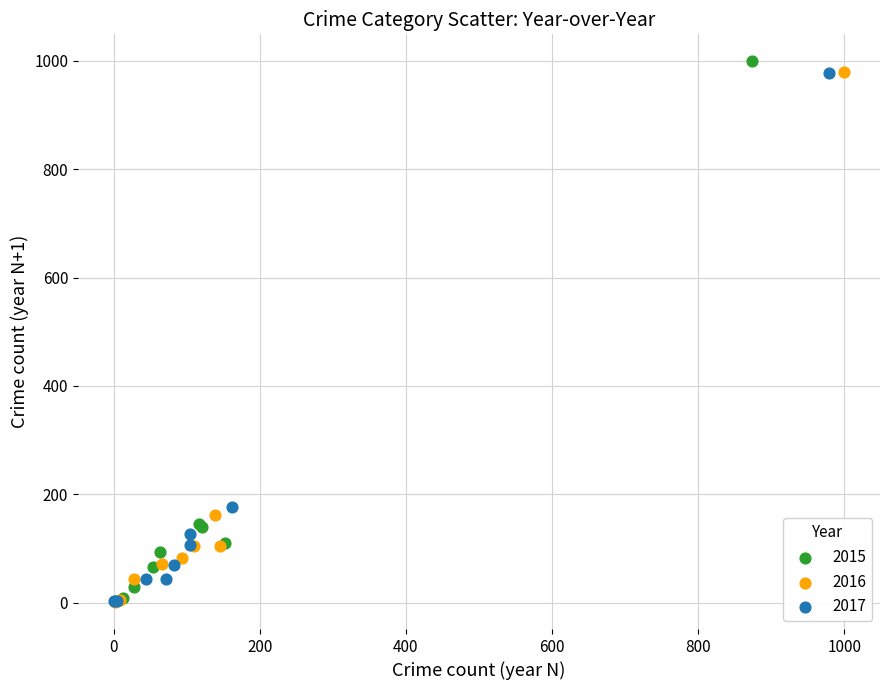

What are all the series names shown in the legend?

2015, 2016, 2017